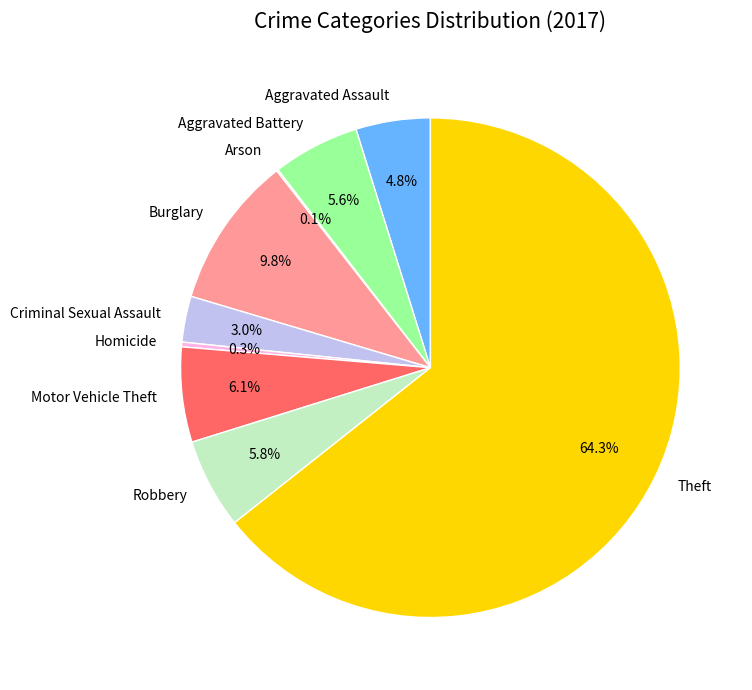

To the nearest percent, what percentage of the pie is Theft?

64%